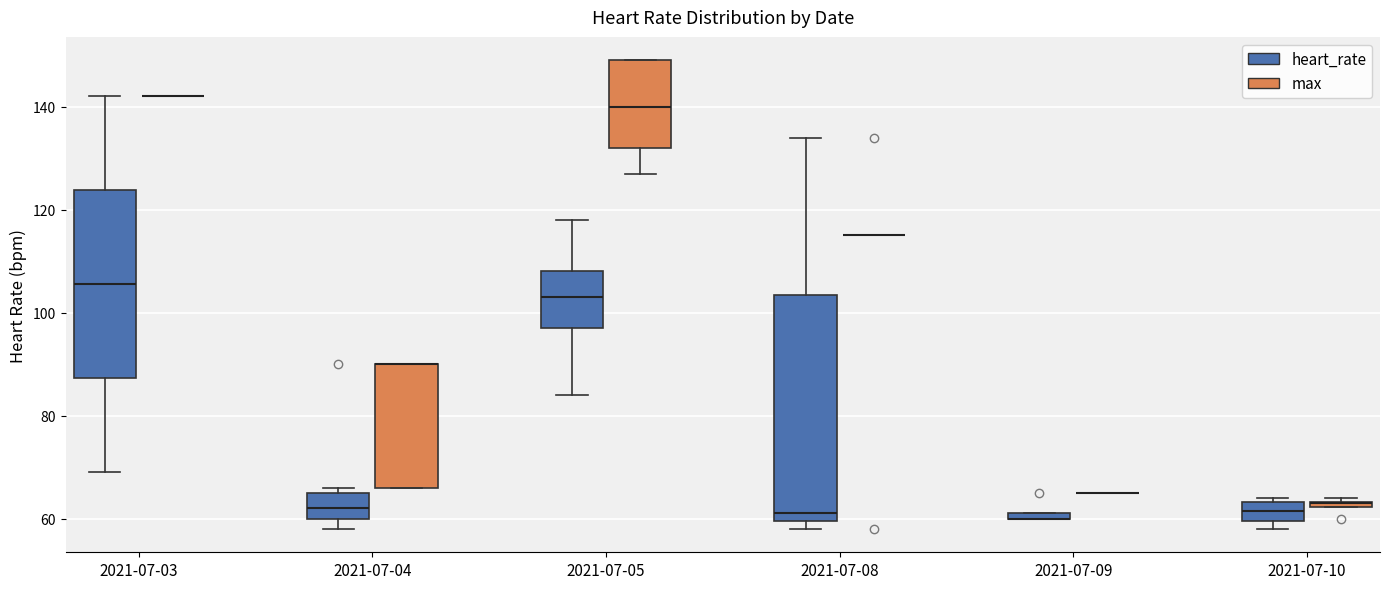

Comparing the boxes themselves (not the whiskers), which one is the tallest?

2021-07-08 (heart_rate)